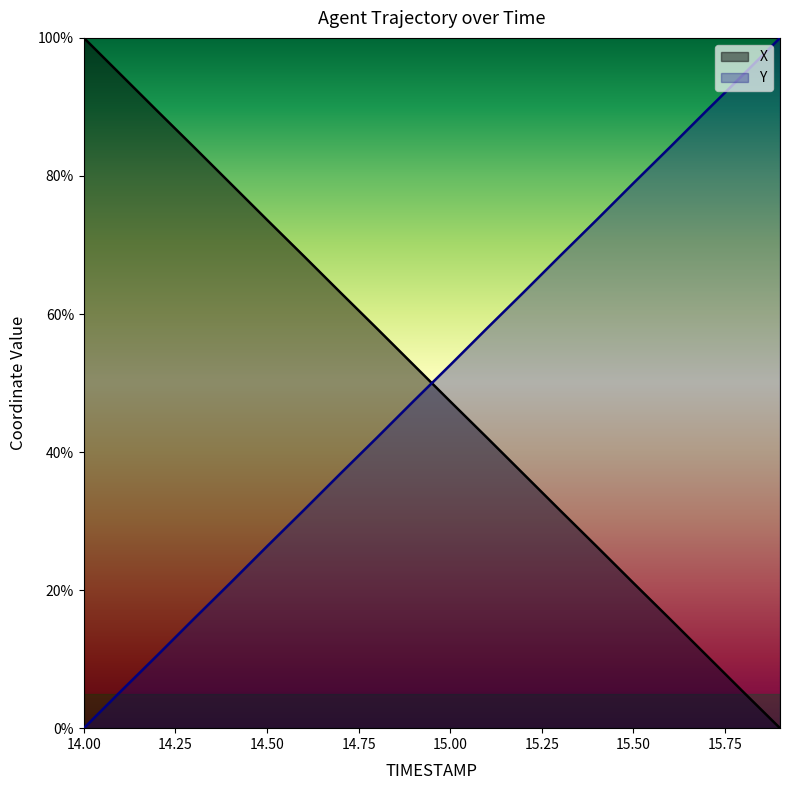

True or false: X and Y cross at least once.

True